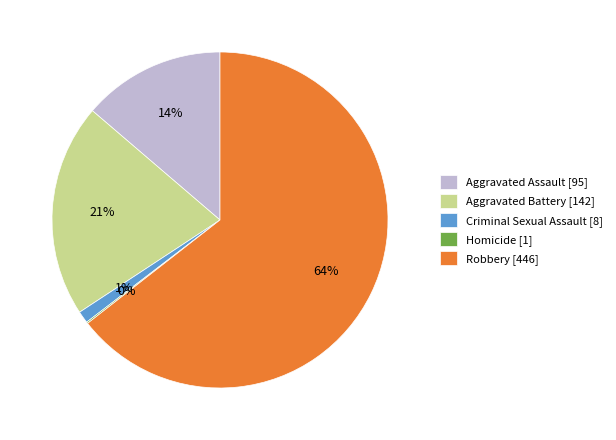

Does Aggravated Battery represent more than half of the total?

No